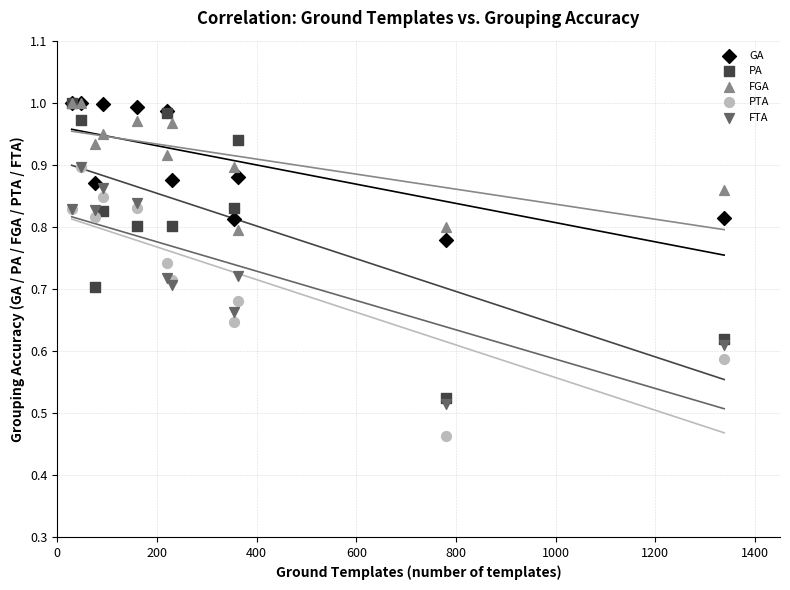

What are all the series names shown in the legend?

GA, PA, FGA, PTA, FTA